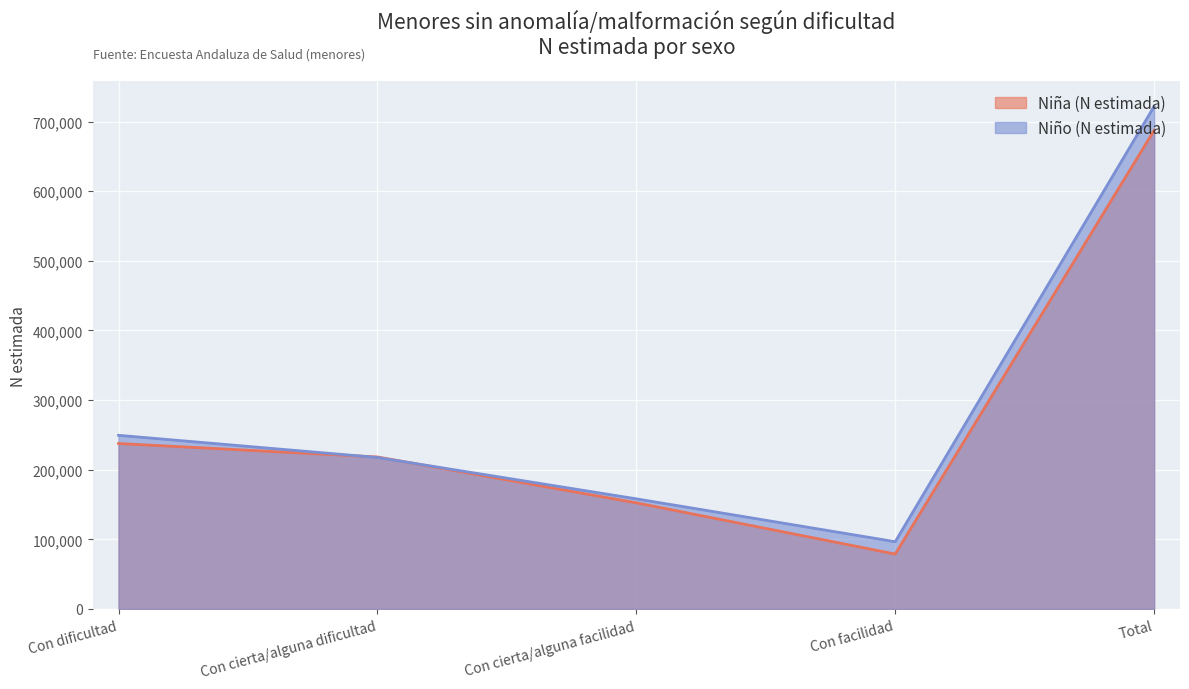

Which category has the lowest value in the Niña (N estimada) series?

Con facilidad